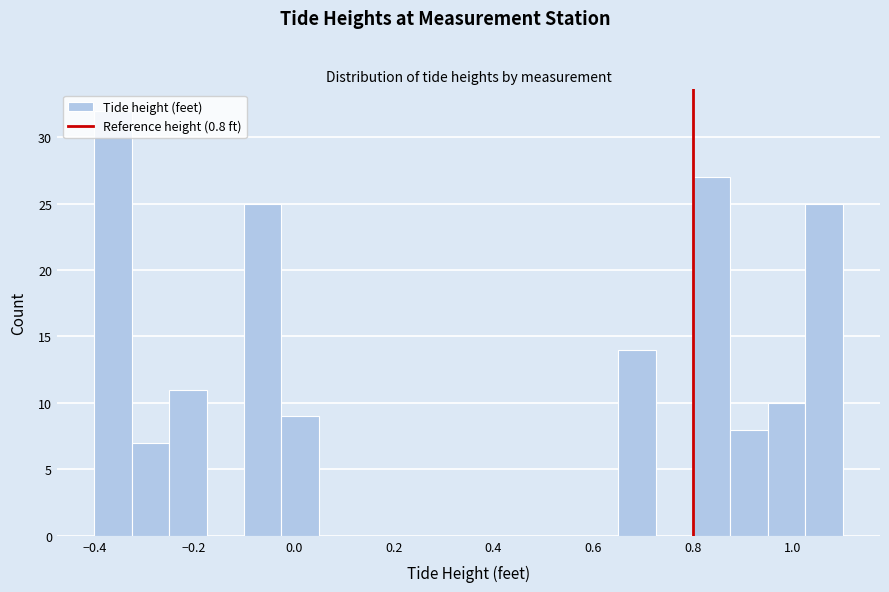

Read against the x-axis, roughly where is the centre of the tallest bar?

-0.36